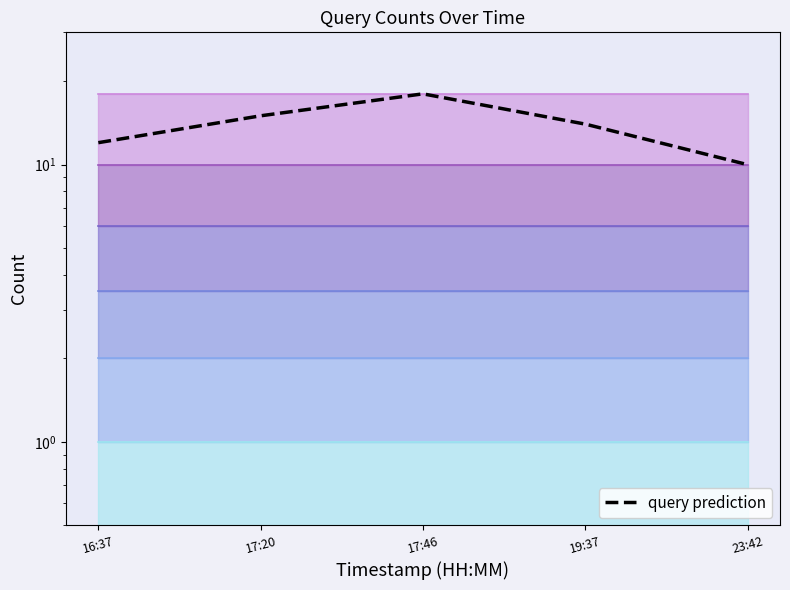

What is the sum of all values?

69